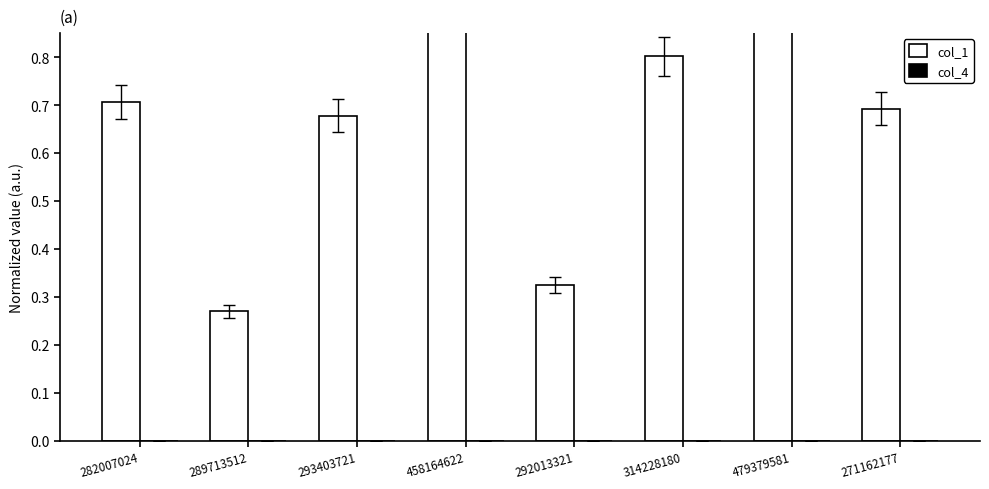

Which category has the lowest value in the col_1 series?

289713512